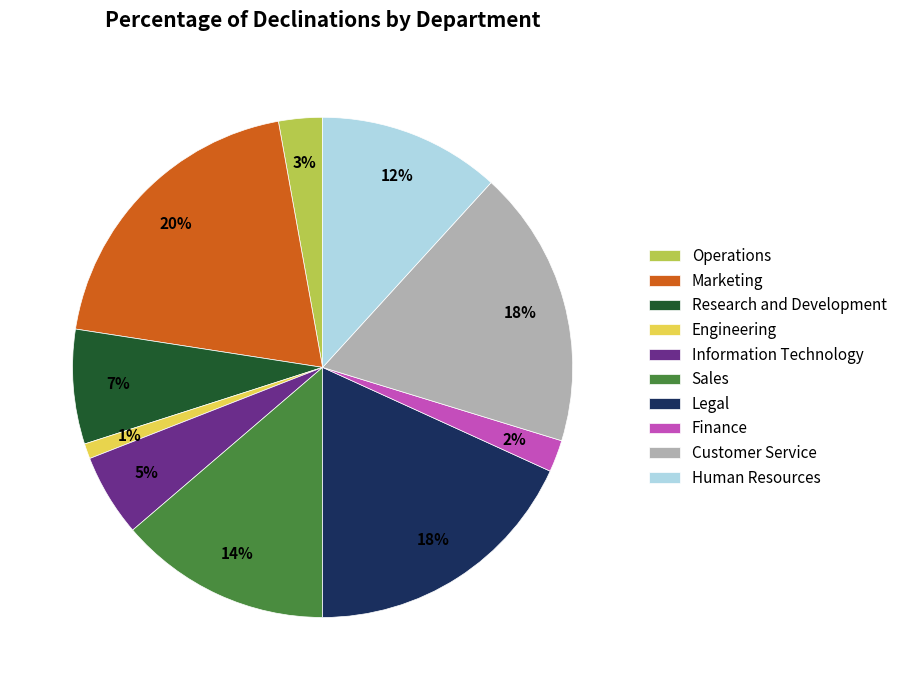

The Operations slice represents 14% of the pie. True or false?

False